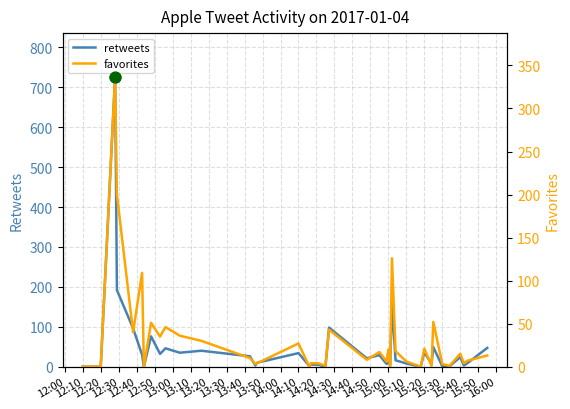

Which series has the widest spread of Y values?

retweets